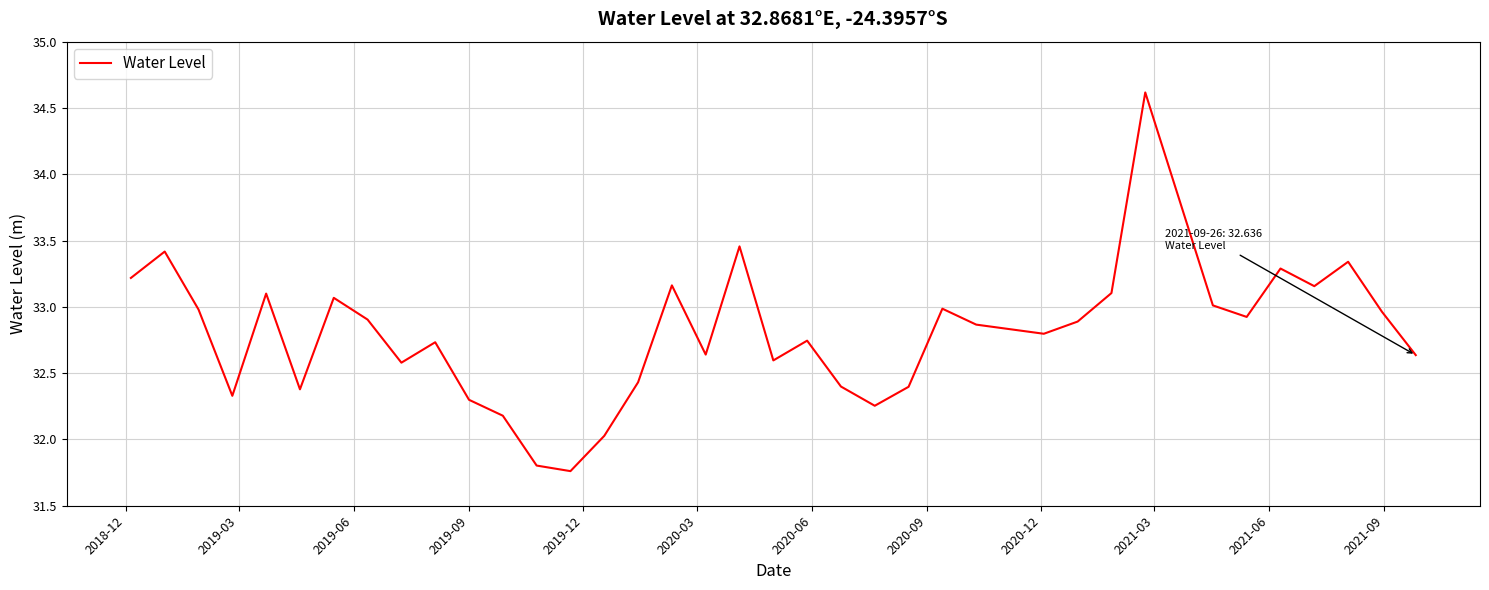

What is the greatest value displayed?

34.6